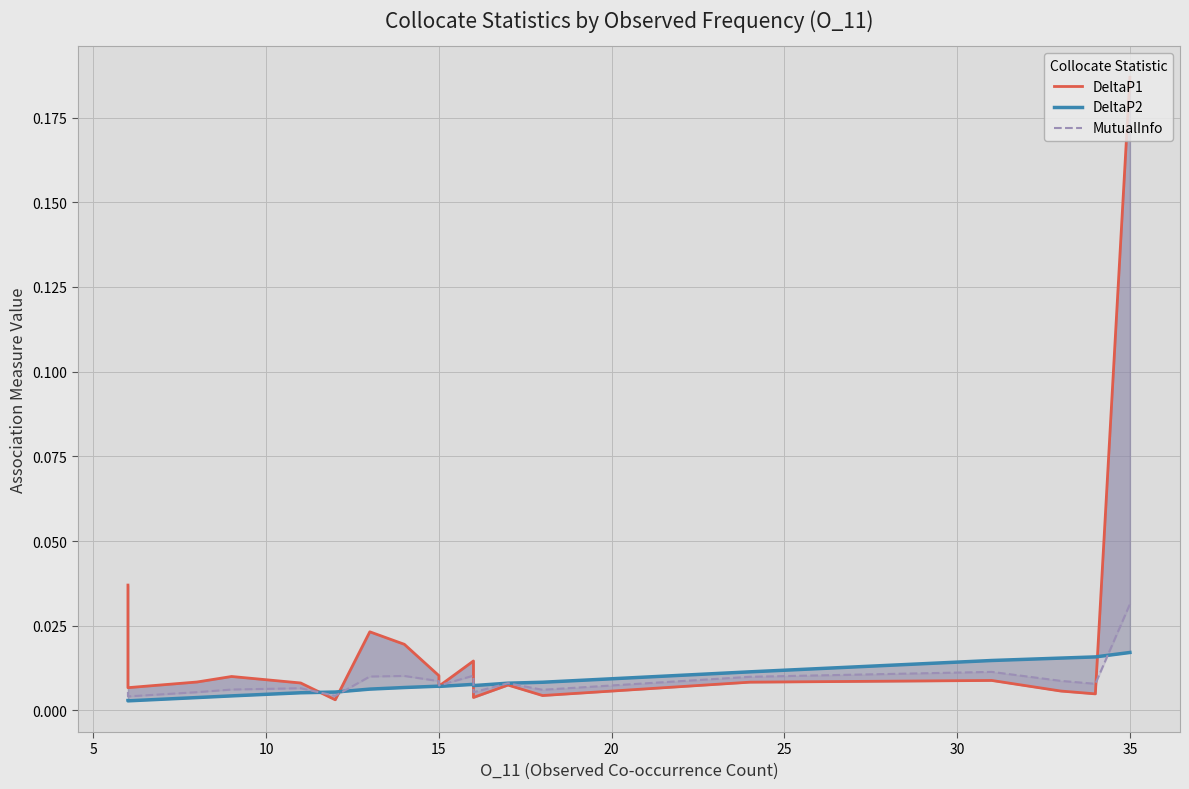

How many categories are shown in the chart?

20